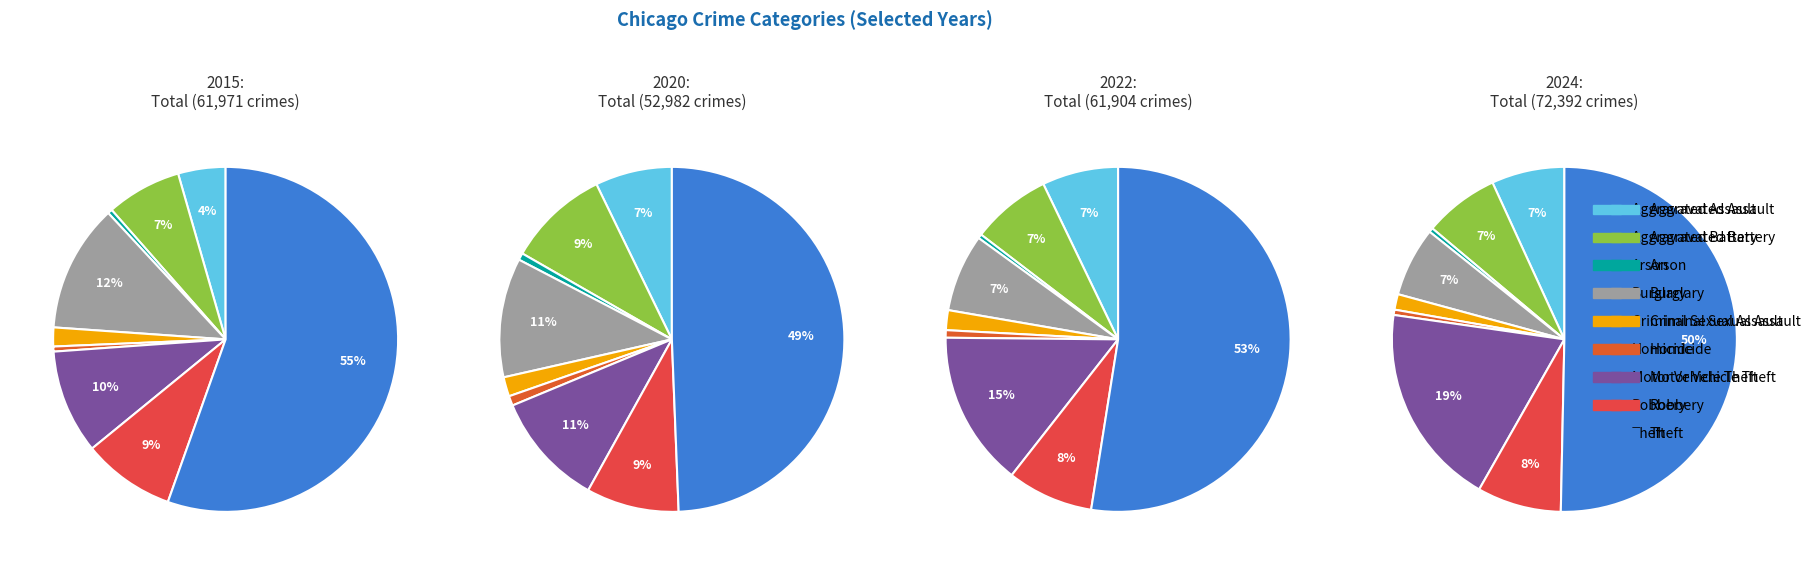

Which has a higher value, Aggravated Battery or Aggravated Assault?

Aggravated Battery